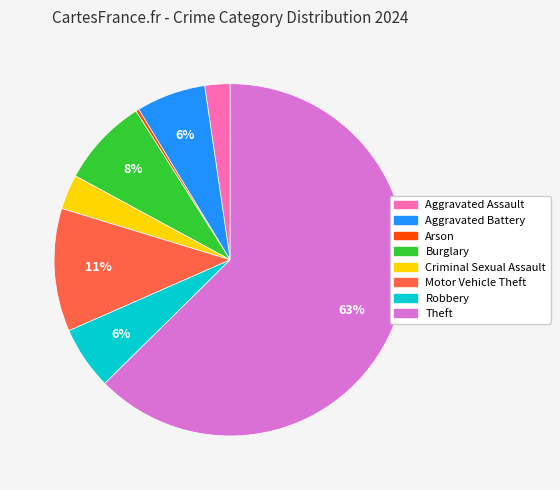

Is there any slice that represents more than half of the pie?

Yes